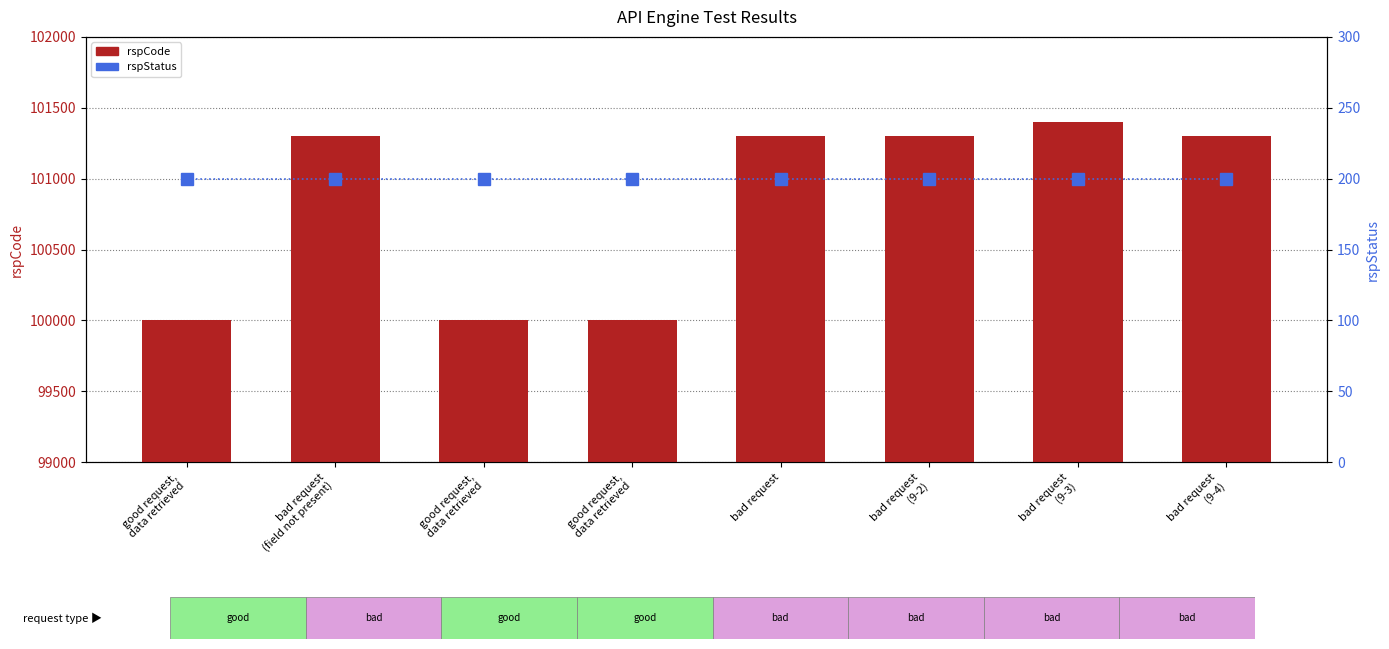

Which series has the largest range (max minus min)?

rspCode